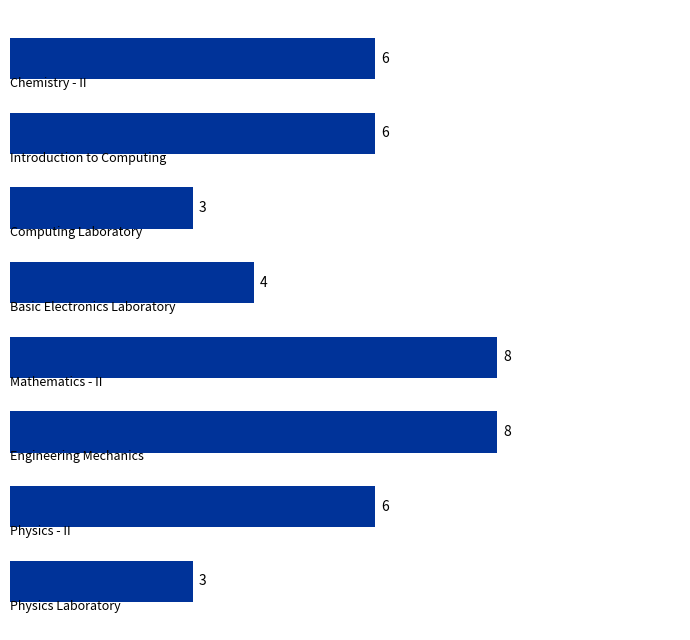

Reading top to bottom, list all the values displayed in this chart.

6	6	3	4	8	8	6	3